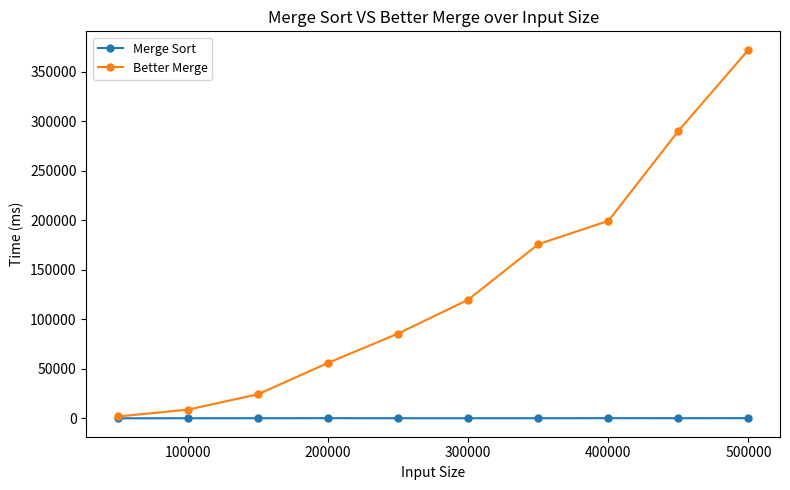

What are all the series names shown in the legend?

Merge Sort, Better Merge